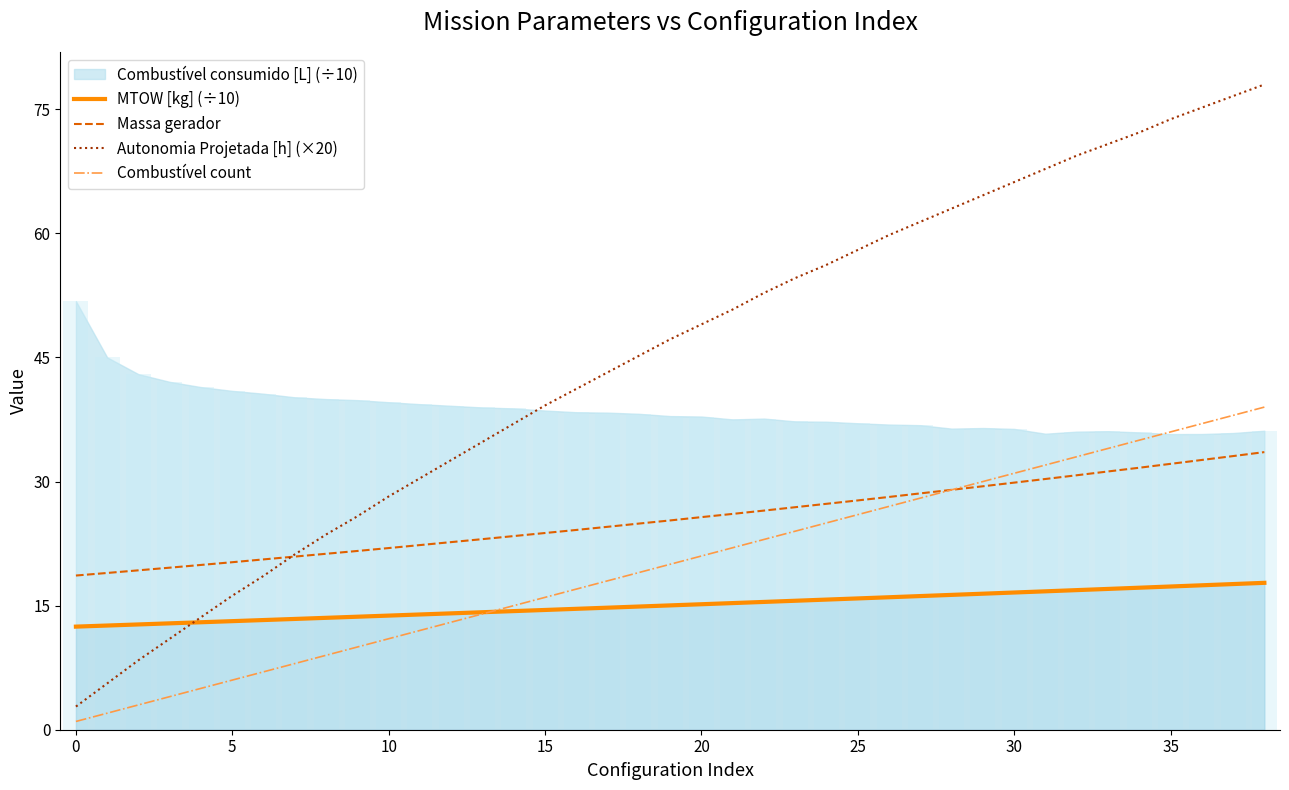

What value does the Combustível count series have at 28?

29.0